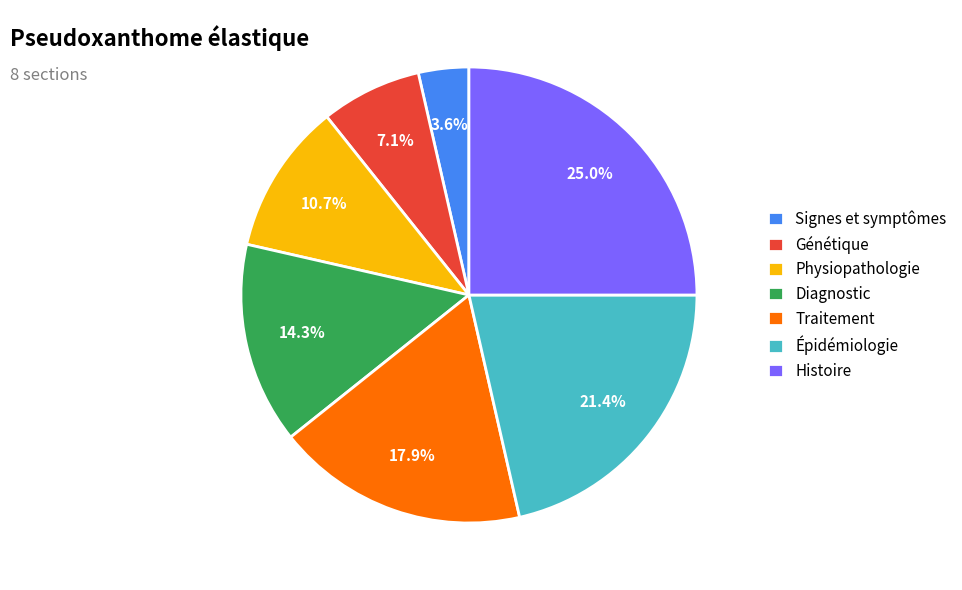

Between Signes et symptômes and Physiopathologie, which is larger?

Physiopathologie